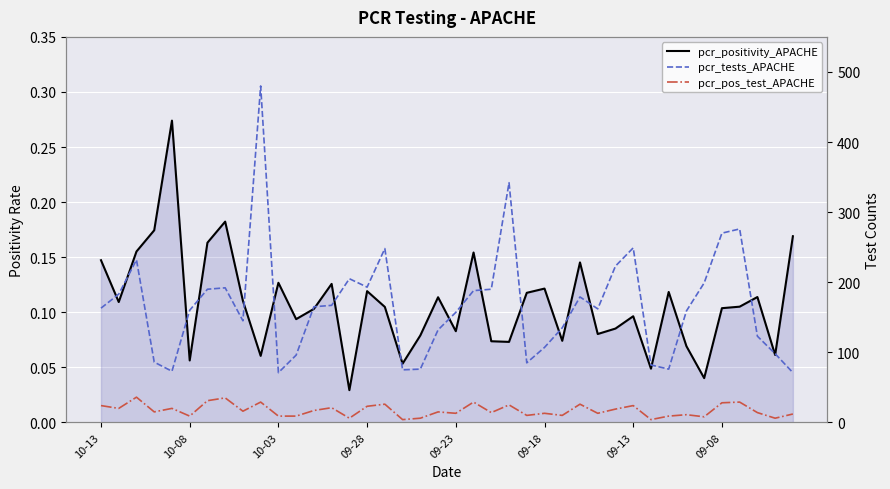

Reading right to left, what are all the values shown in this chart?

pcr_positivity_APACHE: 0.2	0.1	0.1	0.1	0.1	0.0	0.1	0.1	0.0	0.1	0.1	0.1	0.1	0.1	0.1	0.1	0.1	0.1	0.2	0.1	0.1	0.1	0.1	0.1	0.1	0.0	0.1	0.1	0.1	0.1	0.1	0.1	0.2	0.2	0.1	0.3	0.2	0.2	0.1	0.1
pcr_tests_APACHE: 71.0	98.0	123.0	276.0	270.0	199.0	159.0	76.0	82.0	249.0	223.0	162.0	179.0	135.0	107.0	85.0	342.0	190.0	188.0	157.0	132.0	76.0	75.0	248.0	193.0	205.0	167.0	165.0	96.0	71.0	480.0	145.0	192.0	190.0	160.0	73.0	86.0	232.0	183.0	163.0
pcr_pos_test_APACHE: 12.0	6.0	14.0	29.0	28.0	8.0	11.0	9.0	4.0	24.0	19.0	13.0	26.0	10.0	13.0	10.0	25.0	14.0	29.0	13.0	15.0	6.0	4.0	26.0	23.0	6.0	21.0	17.0	9.0	9.0	29.0	16.0	35.0	31.0	9.0	20.0	15.0	36.0	20.0	24.0